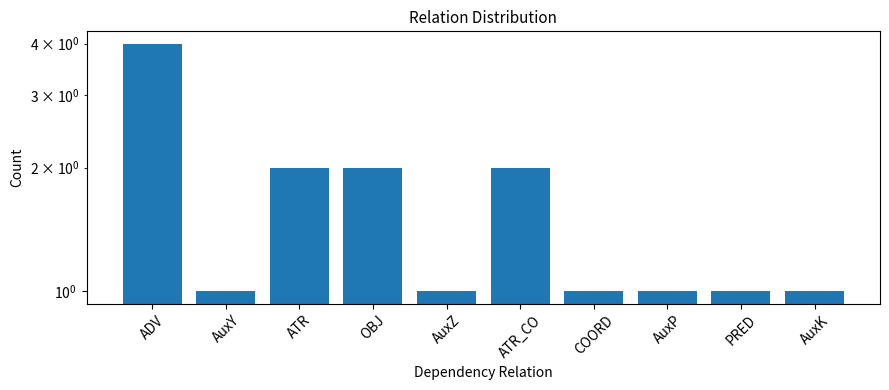

Are the bars grouped side by side (vs. stacked)?

No